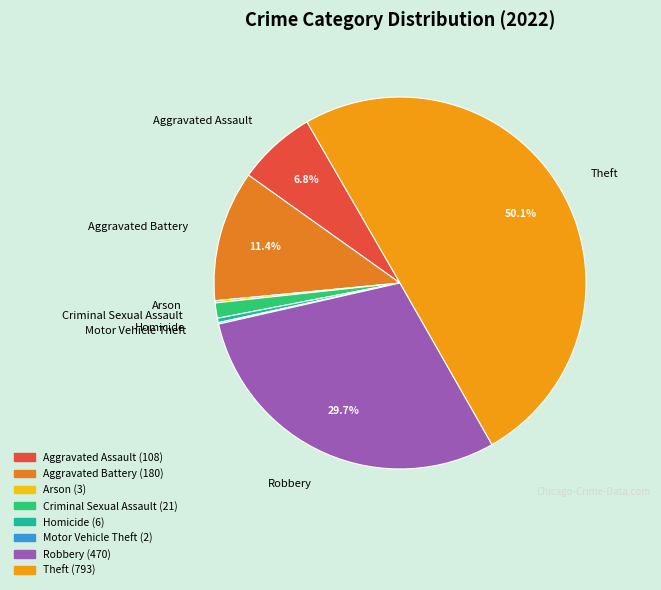

What is the largest slice in the pie chart?

Theft